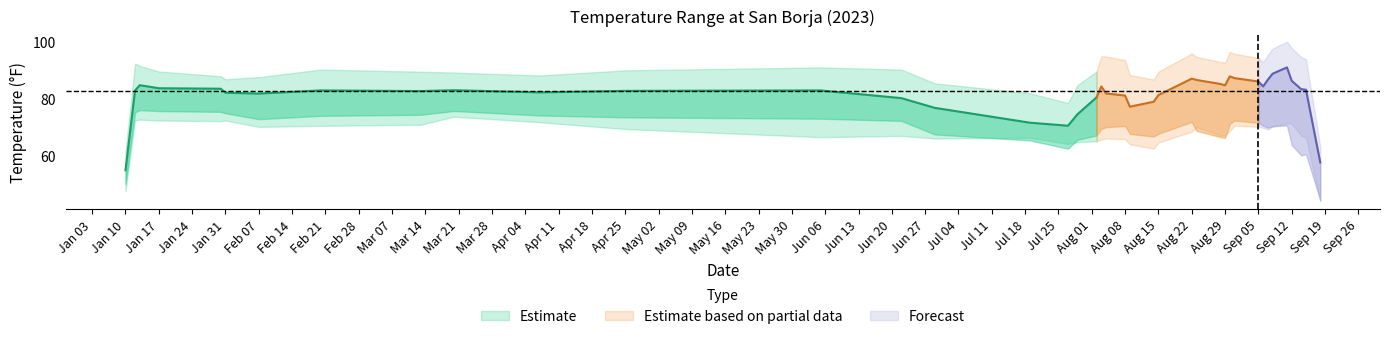

Where is DEWP nearest to the value 63?

2023-07-29